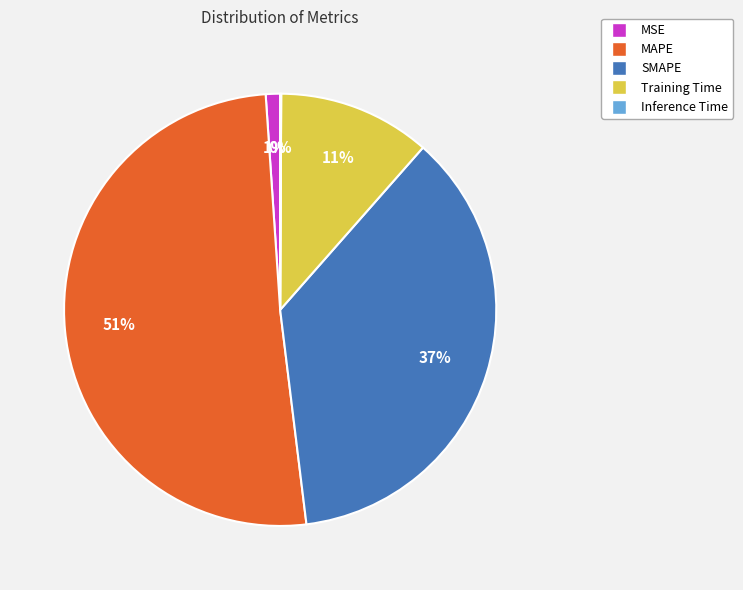

Which category has the biggest portion of the pie?

MAPE